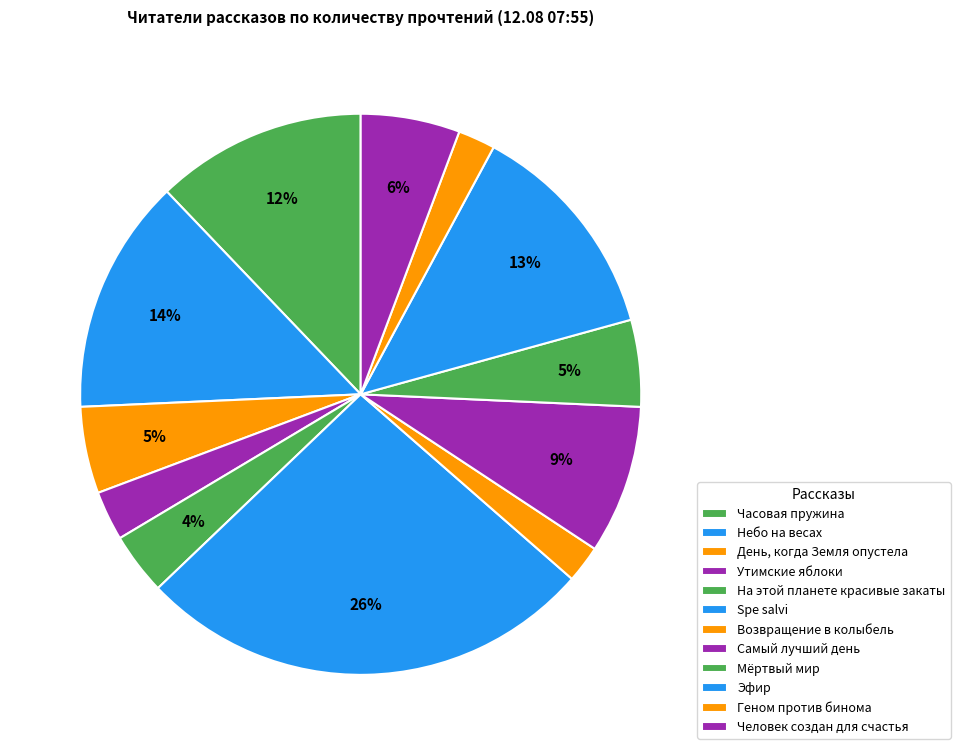

The На этой планете красивые закаты slice represents 1% of the pie. True or false?

False